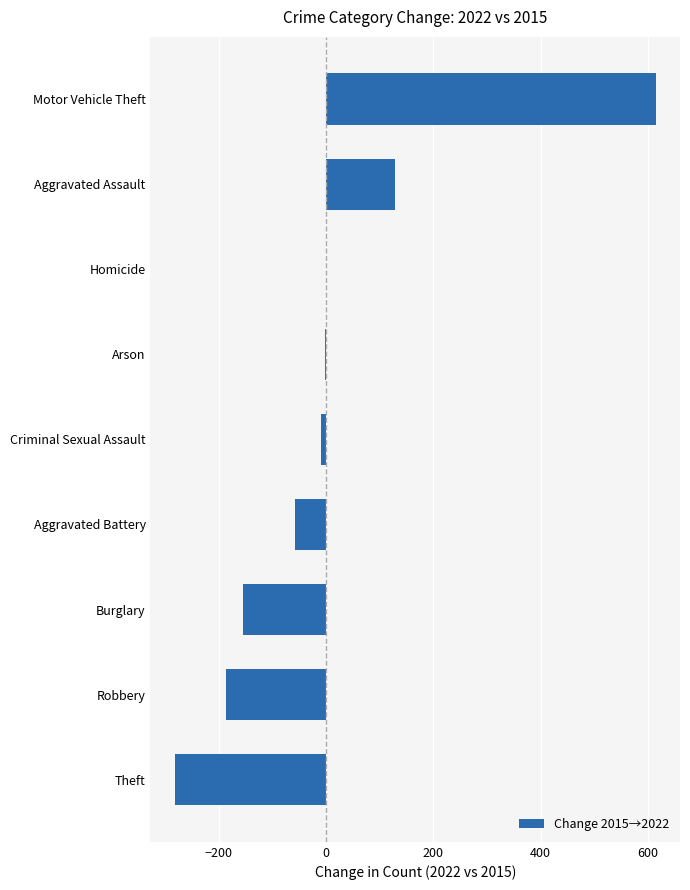

At which label is the value closest to 166?

Aggravated Assault